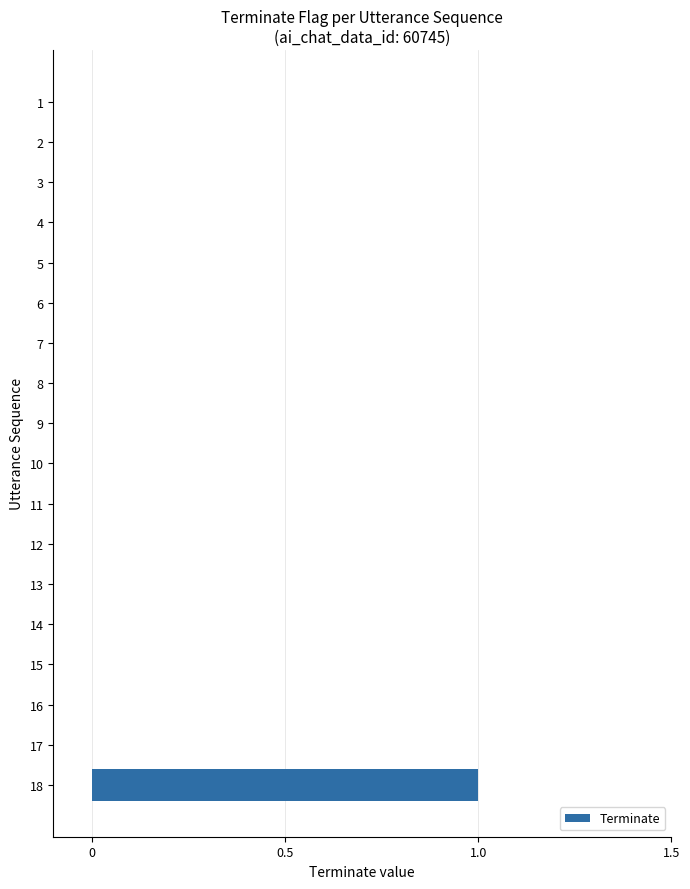

What is the change in value from 11 to 18?

+1